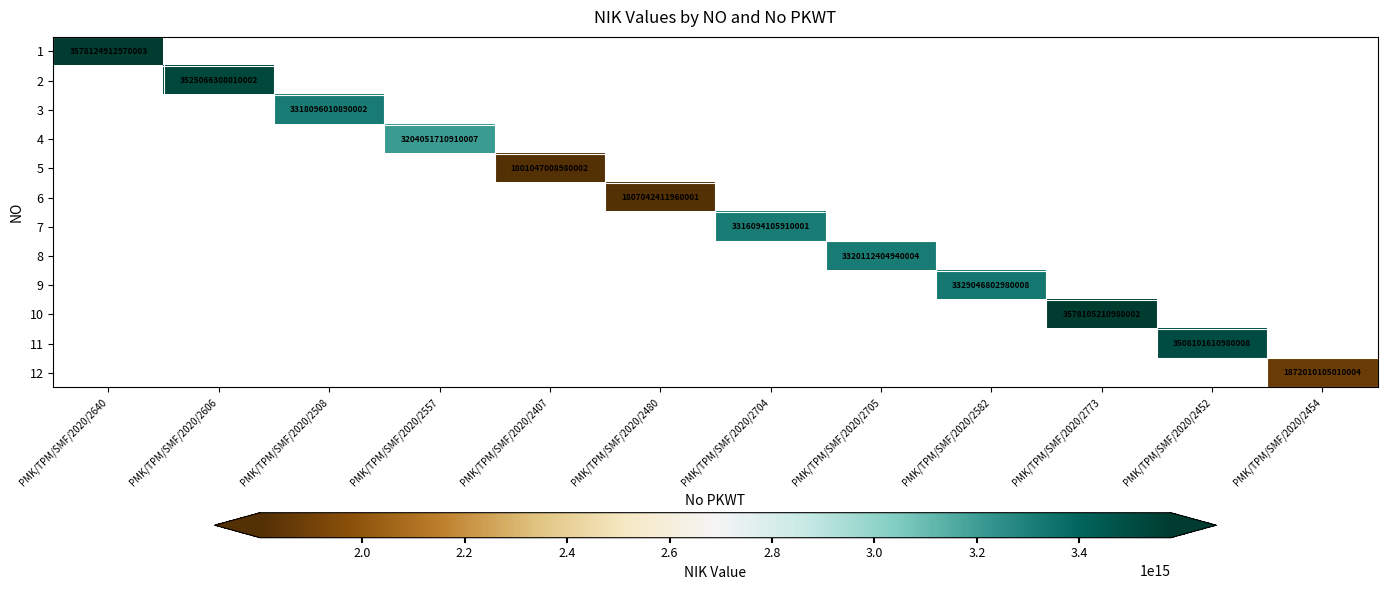

How many values in 9 are above zero?

1